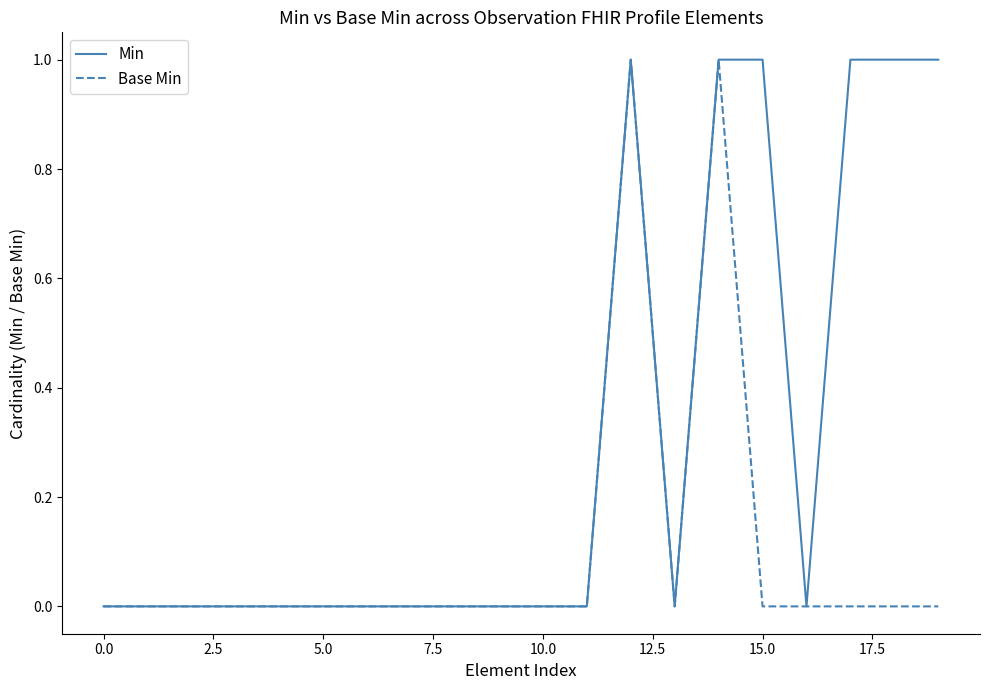

Does the chart display data point markers on the line(s)?

No